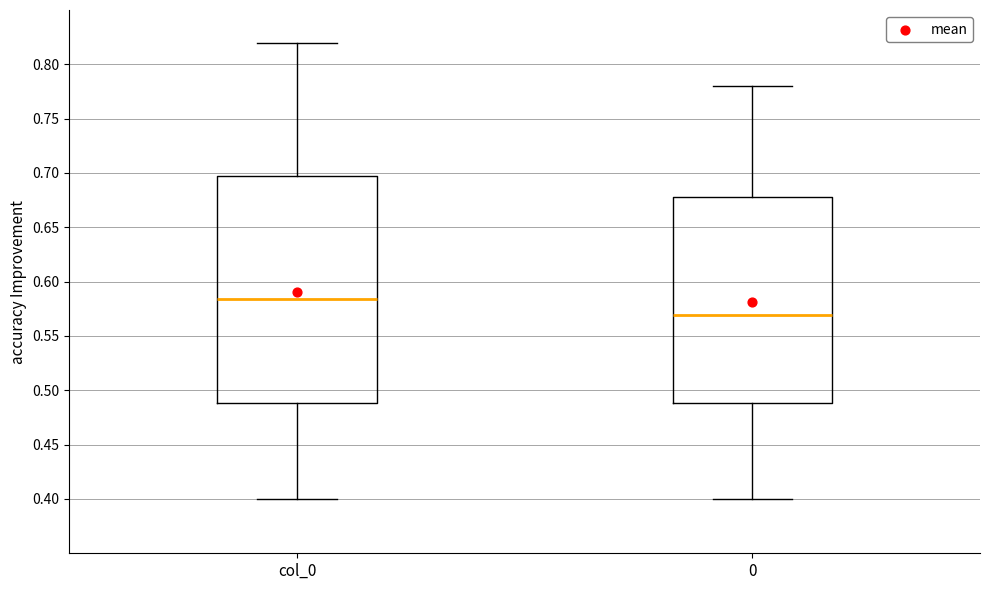

Reading left to right, transcribe this box plot: for each box, give where its median line is, the range the box spans, and where its two whiskers end, as read against the y-axis. The values are not printed on the chart, so give them approximately, as read against the axis.

col_0: median 0.585, box 0.490 to 0.695, whiskers 0.400 to 0.820
0: median 0.570, box 0.490 to 0.675, whiskers 0.400 to 0.780